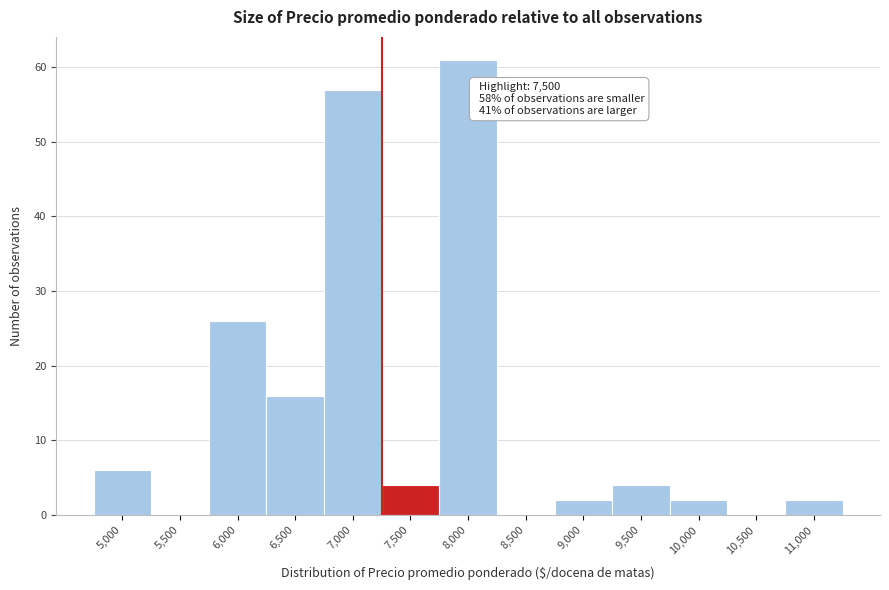

Reading left to right, list all the values displayed in this chart.

5,000=6	5,500=0	6,000=26	6,500=16	7,000=57	7,500=4	8,000=61	8,500=0	9,000=2	9,500=4	10,000=2	10,500=0	11,000=2